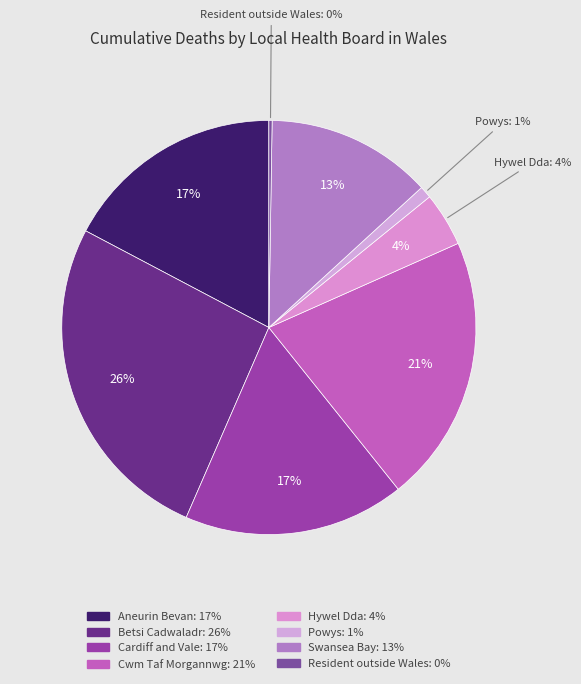

To the nearest percent, what is the difference between the Cardiff and Vale University Health Board and Resident outside Wales slice percentages?

17%